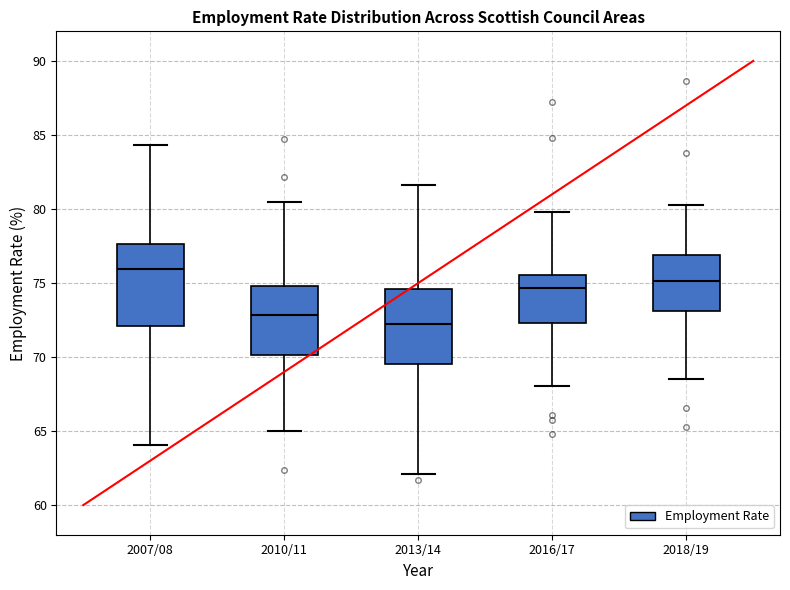

Which box's median line is the lowest?

2013/14